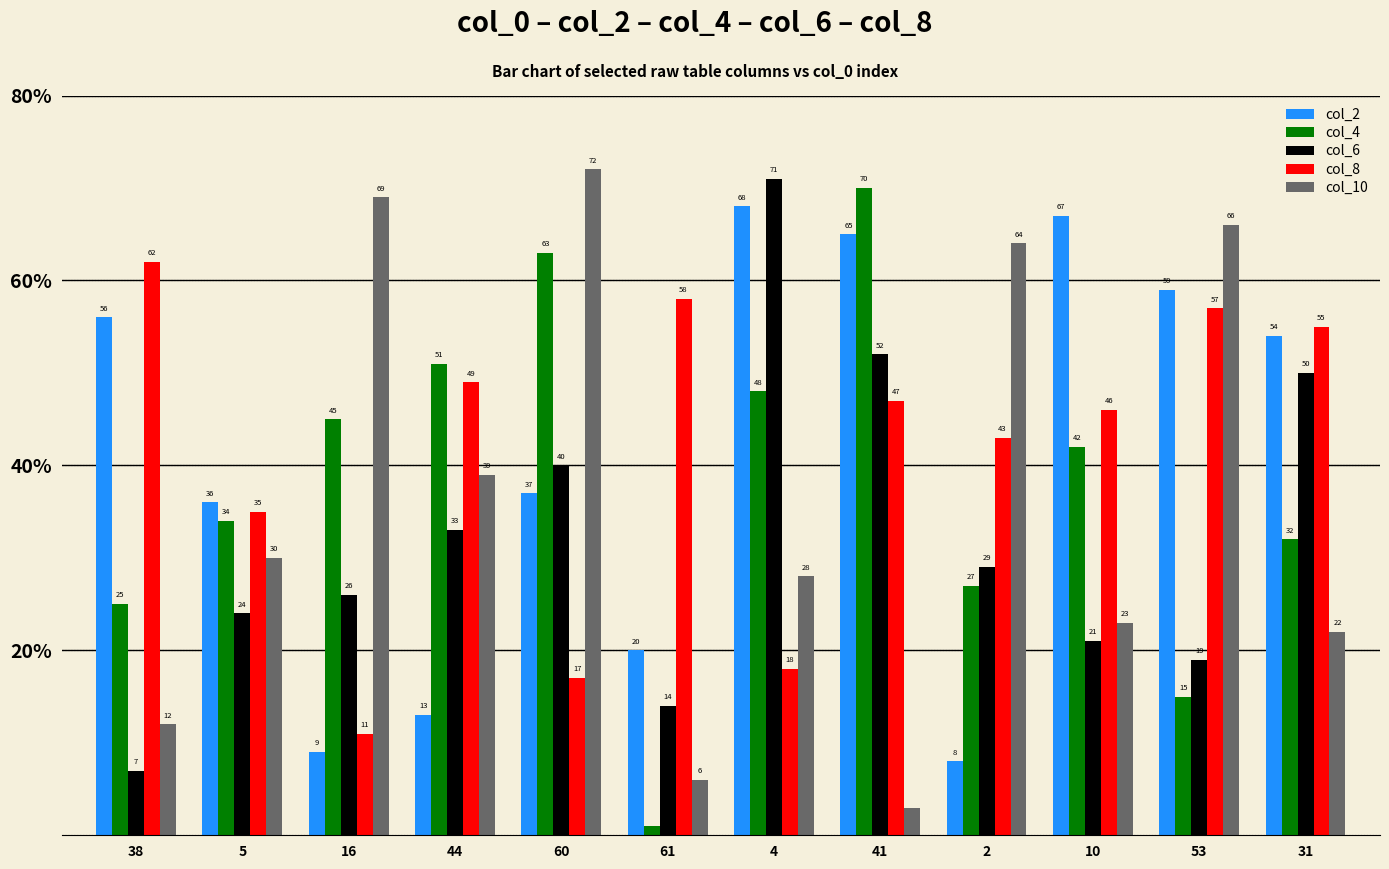

What is the difference between the col_2 values at 10 and 44?

54